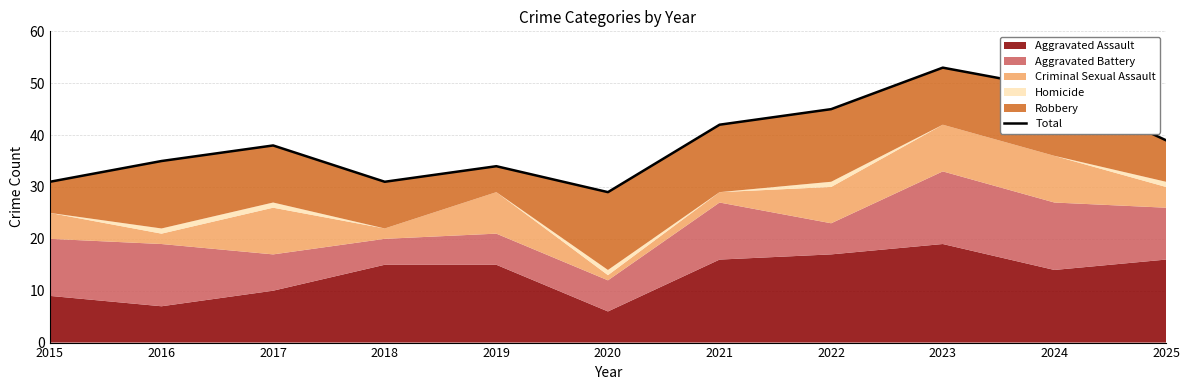

At which category does the data reach its first local valley?

2018